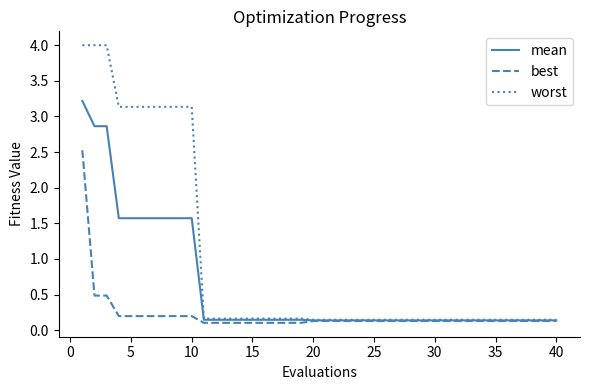

What is the greatest value displayed?

4.0